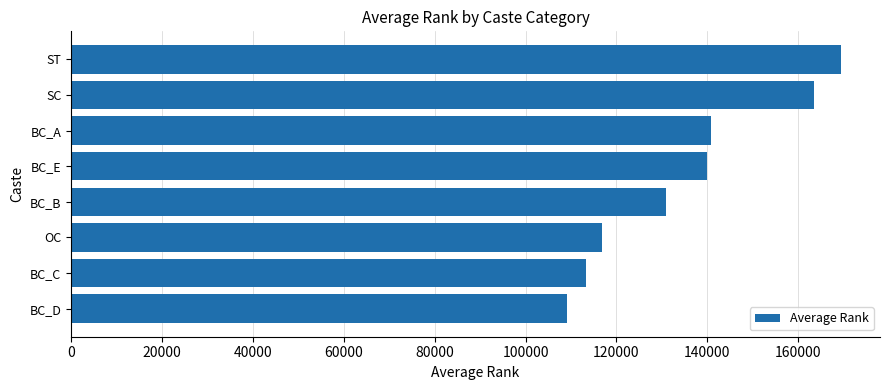

What is the difference between the second highest and minimum values?

54418